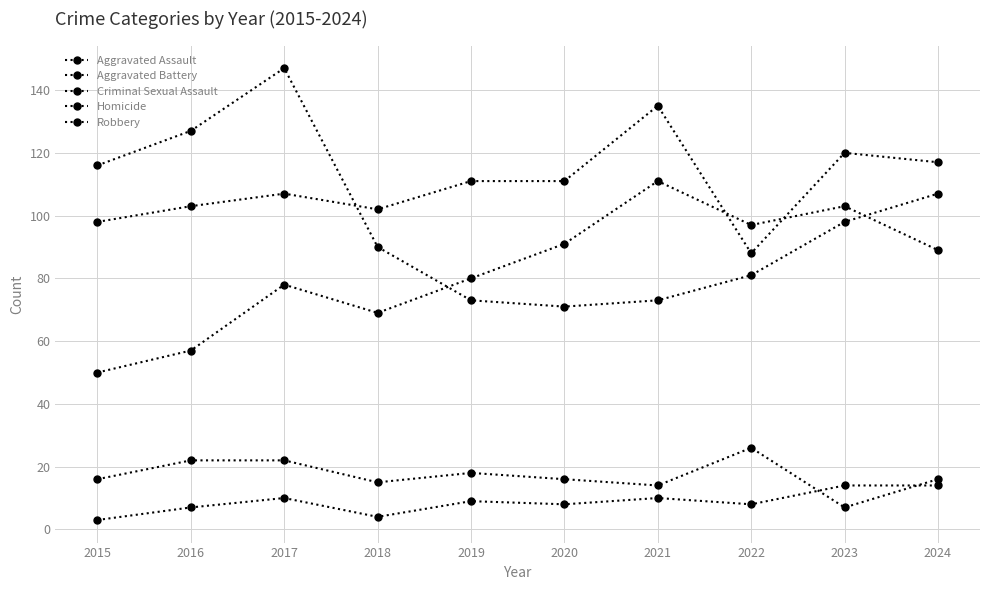

How many categories are shown in the chart?

10